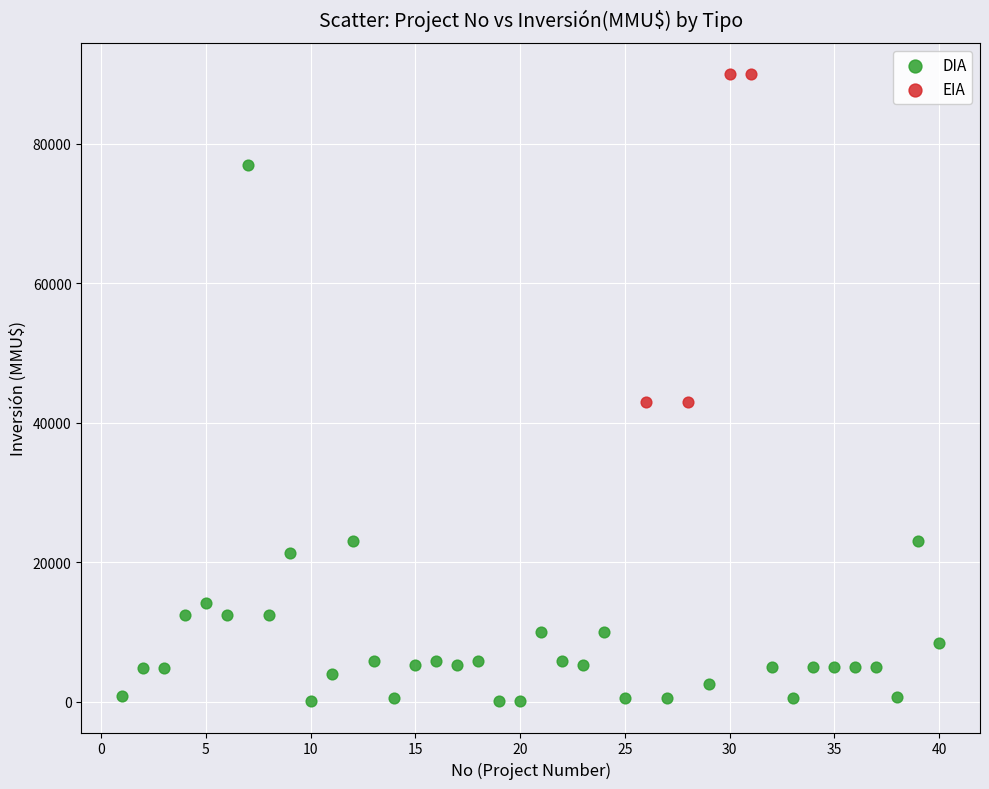

Which series contains the lowest Y value?

DIA